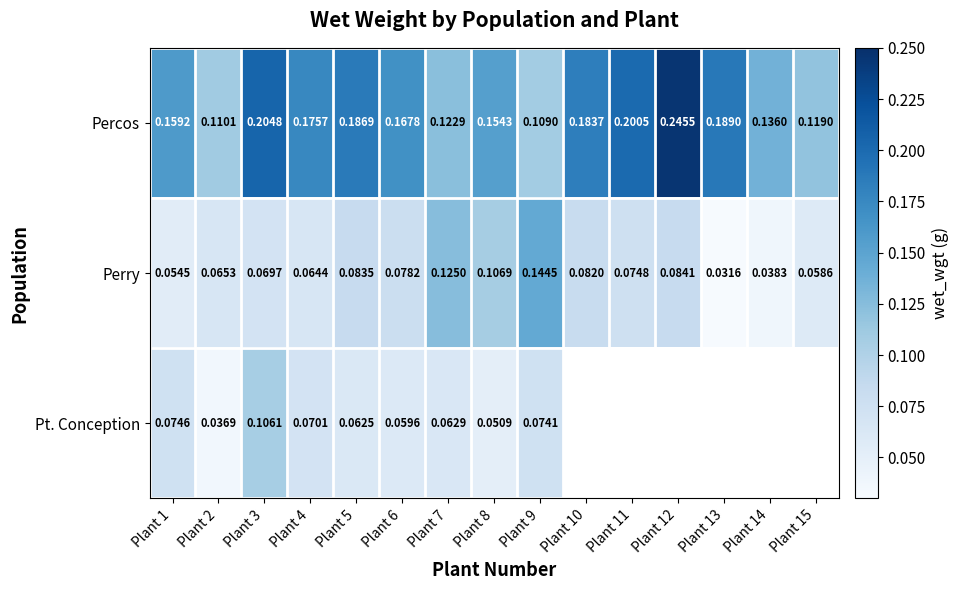

Is the value of Perry at Plant 13 greater than the value of Percos at Plant 11?

No